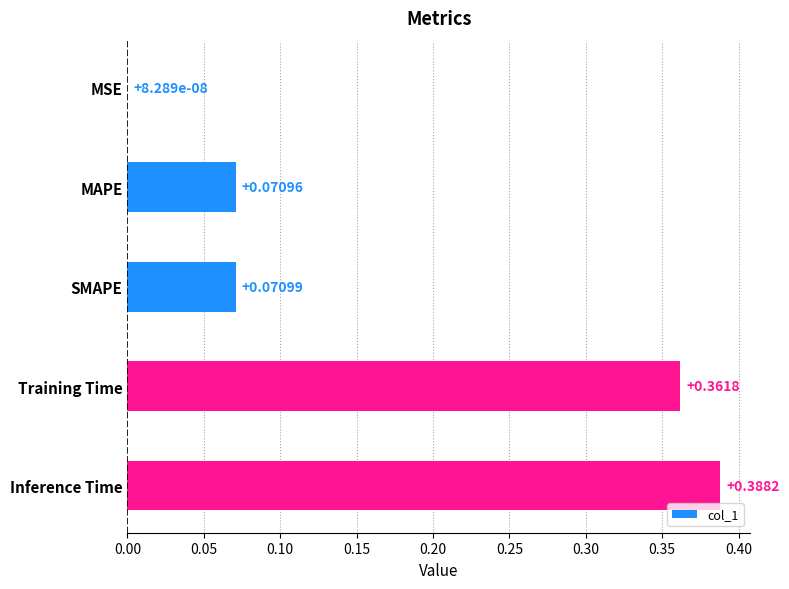

What is the change in value from MSE to Inference Time?

+0.4